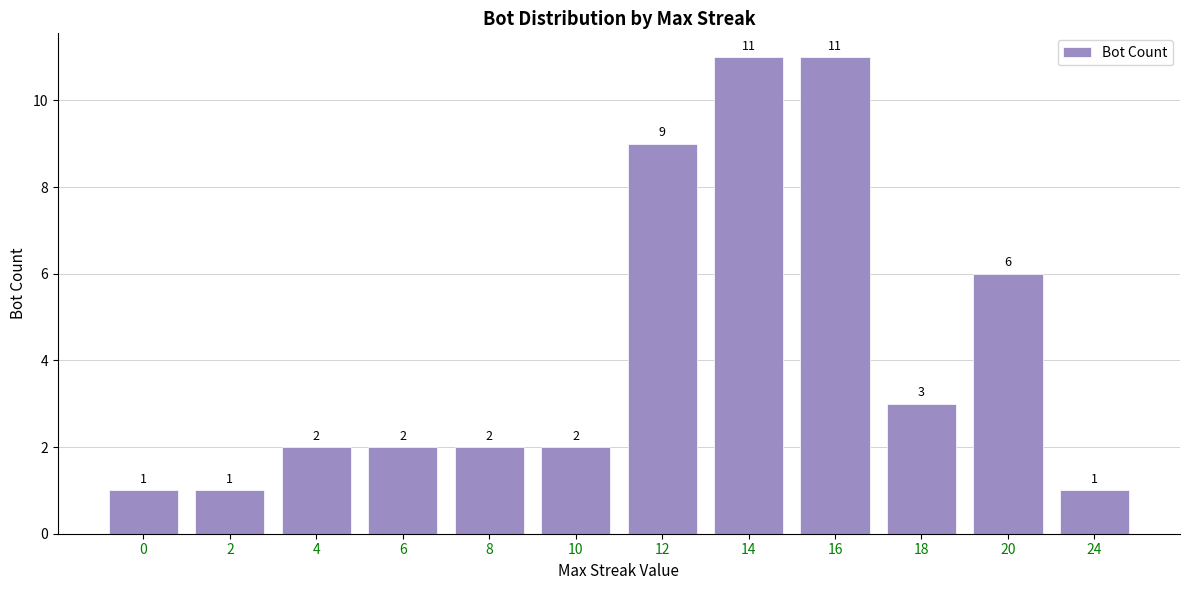

What is the minimum value shown in the chart?

1